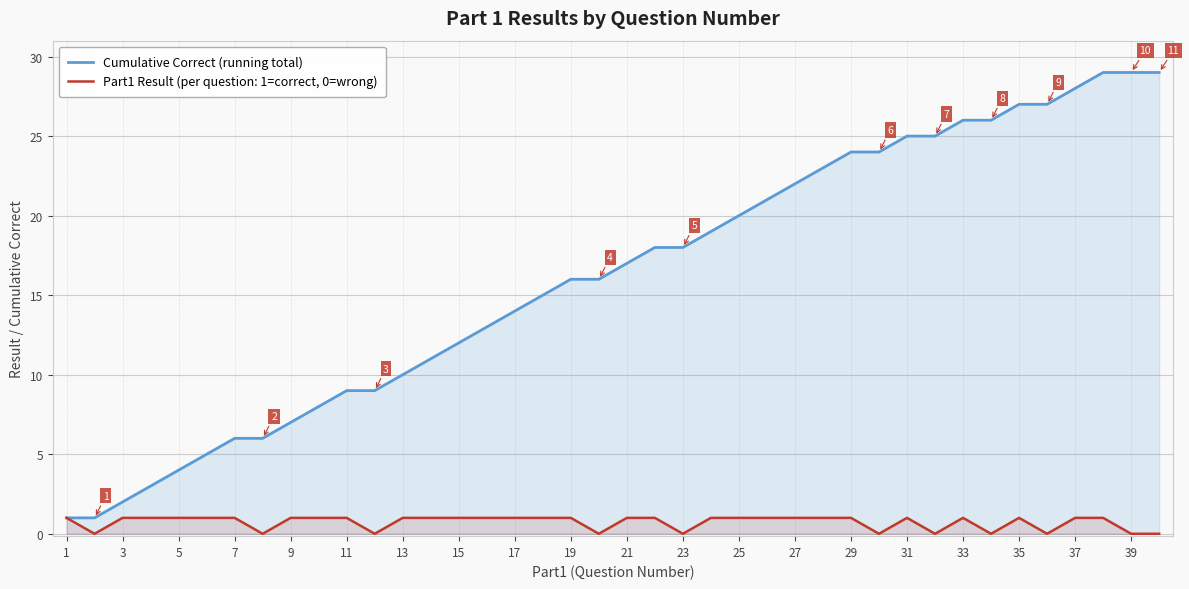

True or false: Cumulative Correct (running total) has a value of 10 at 9.

False